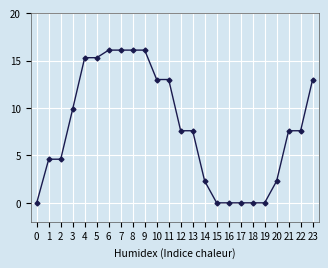

How many series are shown in this chart?

1